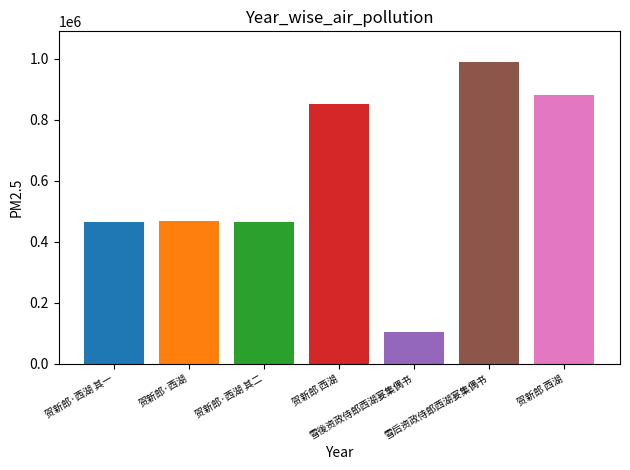

What is the label of the 5th bar from the left?

雪後资政侍郎西湖宴集偶书